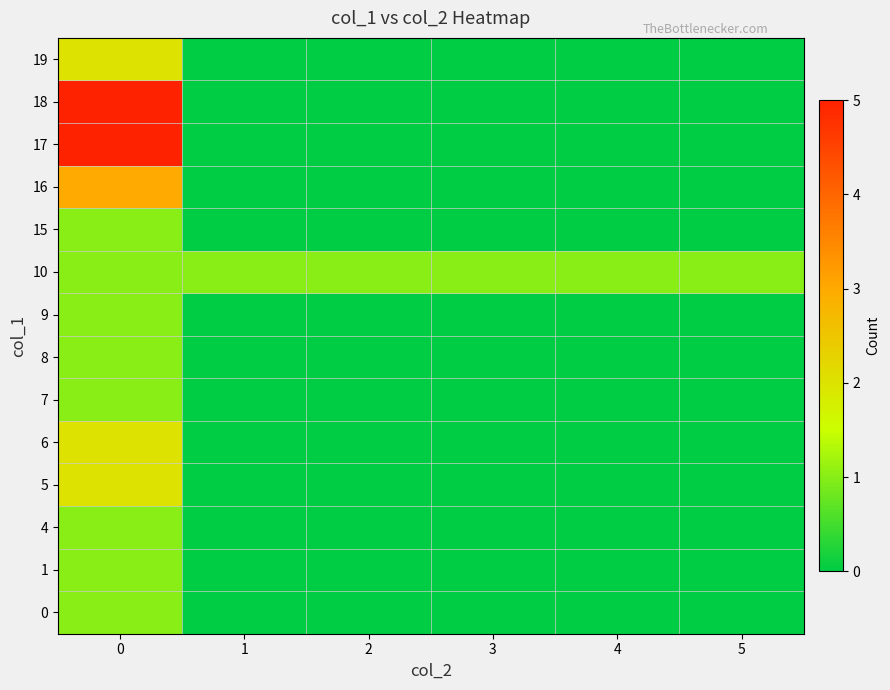

Reading right to left, transcribe all the data shown in this chart.

0: 5=0	4=0	3=0	2=0	1=0	0=1
1: 5=0	4=0	3=0	2=0	1=0	0=1
4: 5=0	4=0	3=0	2=0	1=0	0=1
5: 5=0	4=0	3=0	2=0	1=0	0=2
6: 5=0	4=0	3=0	2=0	1=0	0=2
7: 5=0	4=0	3=0	2=0	1=0	0=1
8: 5=0	4=0	3=0	2=0	1=0	0=1
9: 5=0	4=0	3=0	2=0	1=0	0=1
10: 5=1	4=1	3=1	2=1	1=1	0=1
15: 5=0	4=0	3=0	2=0	1=0	0=1
16: 5=0	4=0	3=0	2=0	1=0	0=3
17: 5=0	4=0	3=0	2=0	1=0	0=5
18: 5=0	4=0	3=0	2=0	1=0	0=5
19: 5=0	4=0	3=0	2=0	1=0	0=2